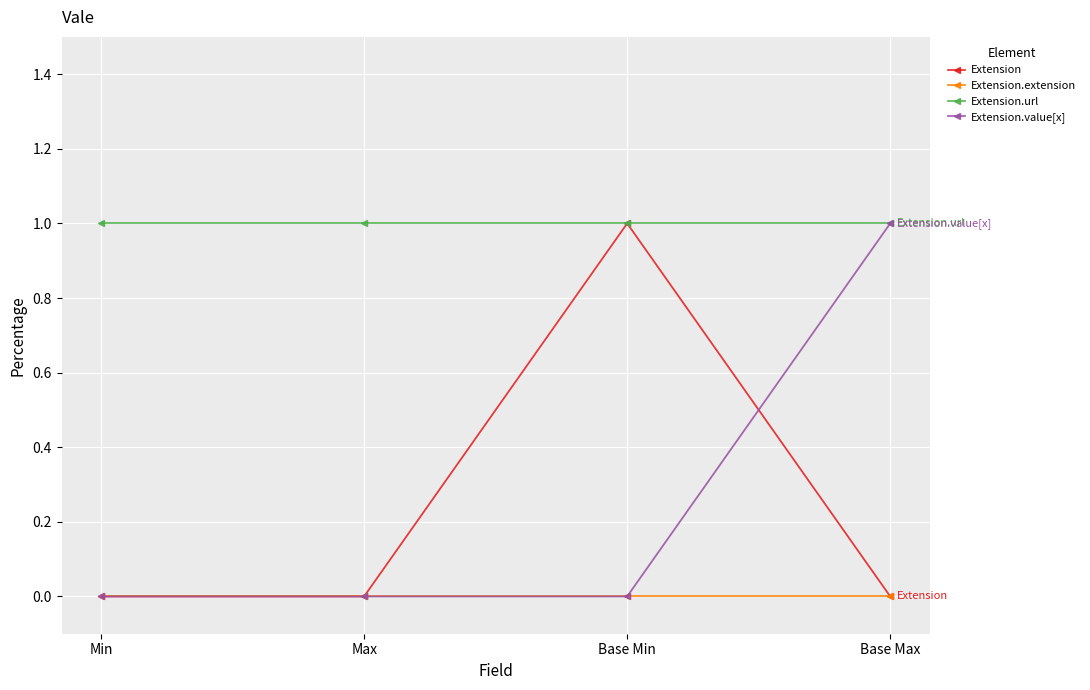

What is the label of the 1st point from the left?

Min